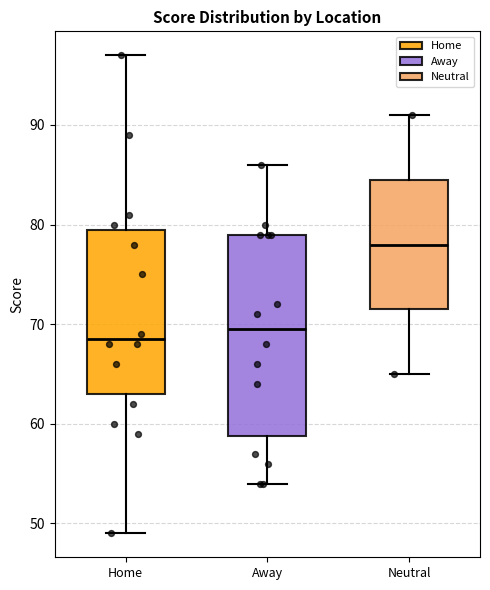

Which box has the lowest median line?

Home